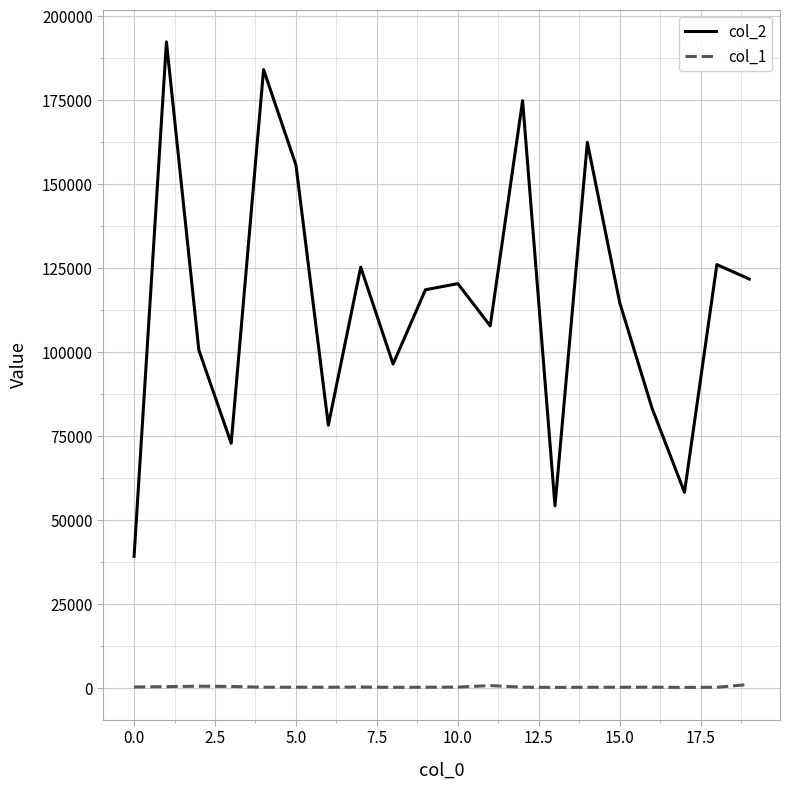

True or false: col_1 and col_2 intersect in this chart.

False